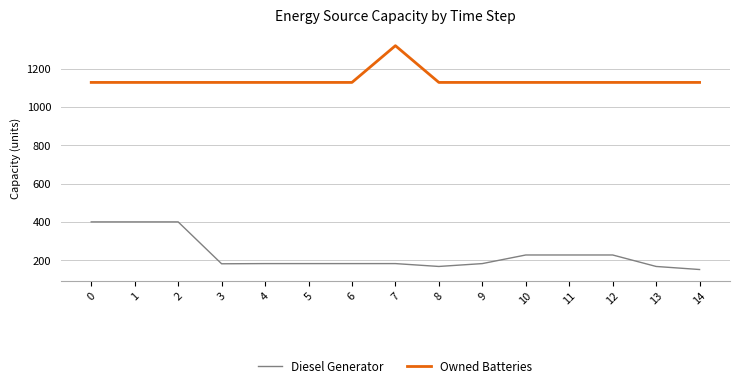

Which series has the largest total across all categories?

Owned Batteries